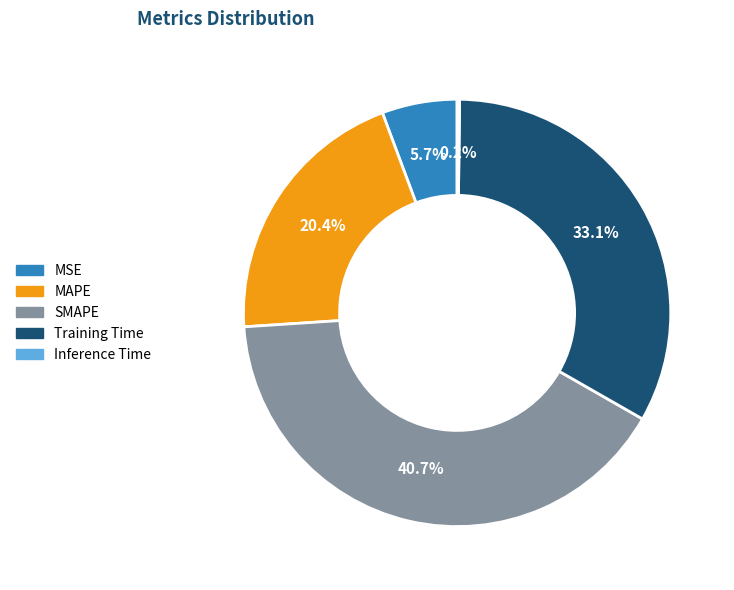

To the nearest percent, what percentage of the pie is Training Time?

33%